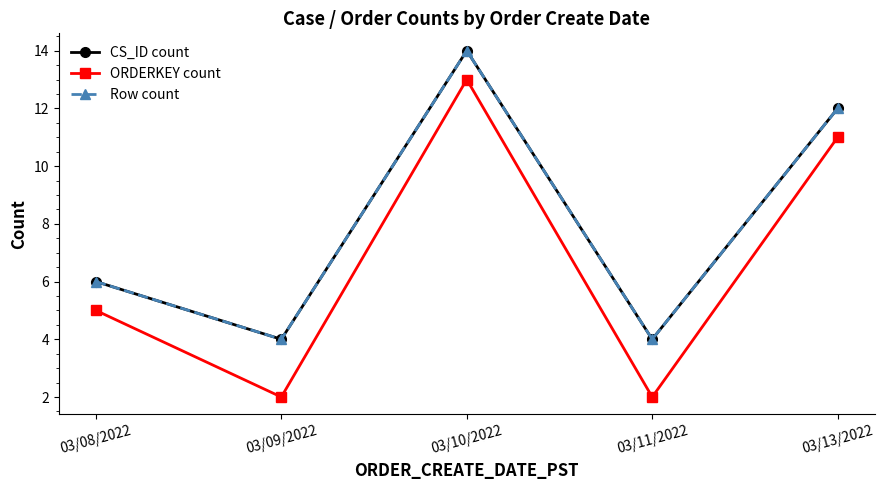

Is this an area chart (filled region under the line)?

No